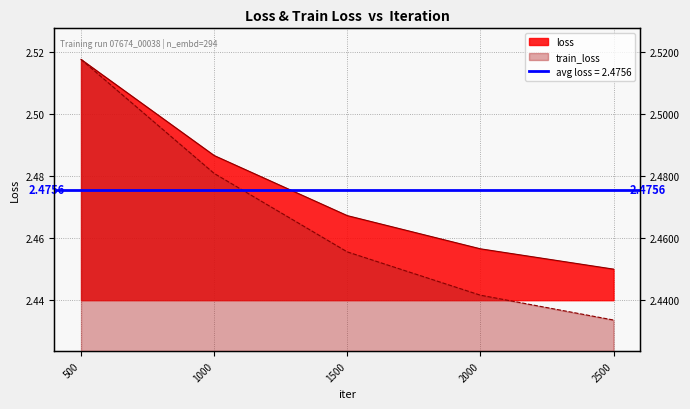

Is the value of train_loss at 1500 greater than the value of loss at 2500?

Yes